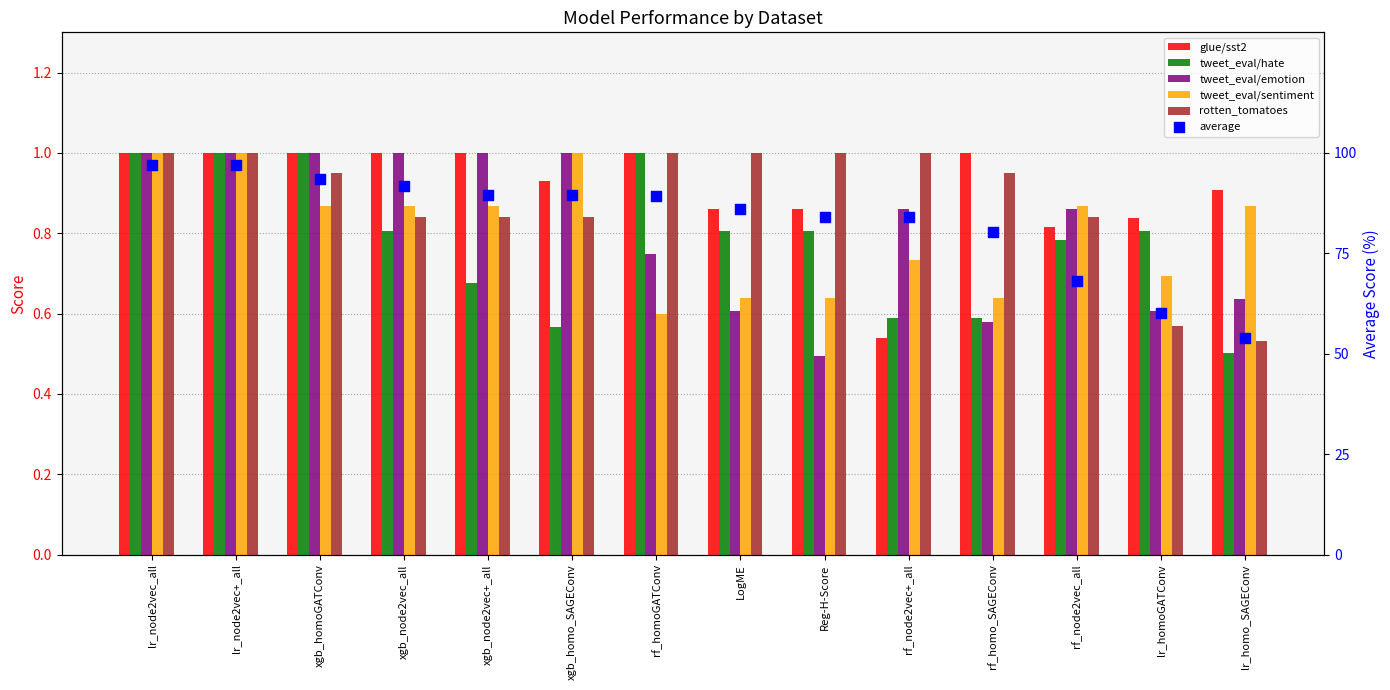

What is the total value across all series at lr_node2vec+_all?

6.0